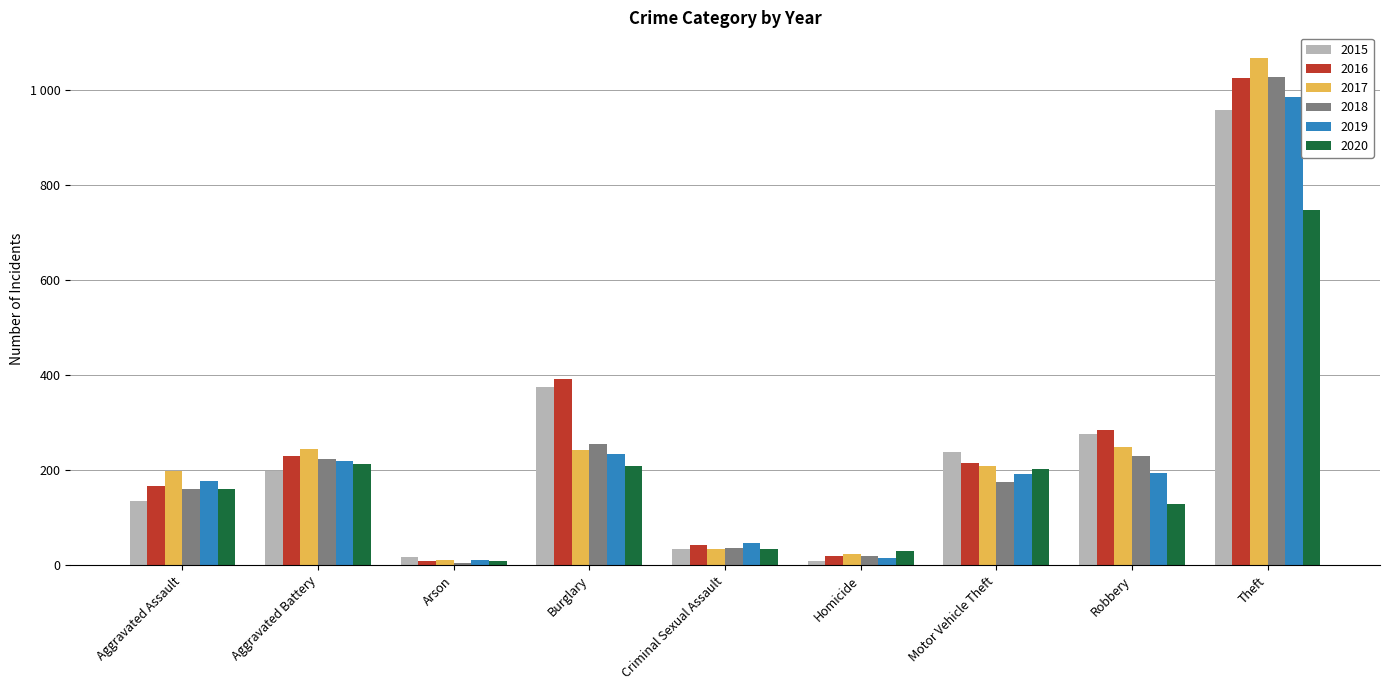

What is the sum of the 2020 values at Theft and Aggravated Assault?

907